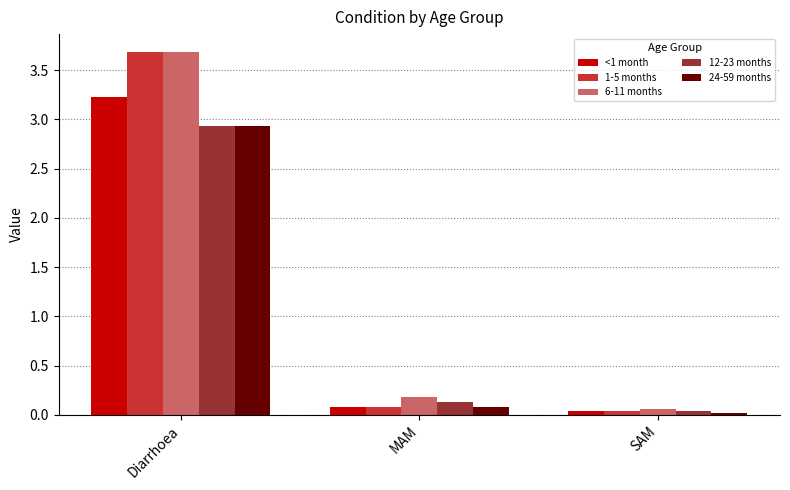

List the labels in order of 12-23 months value, smallest first.

SAM, MAM, Diarrhoea